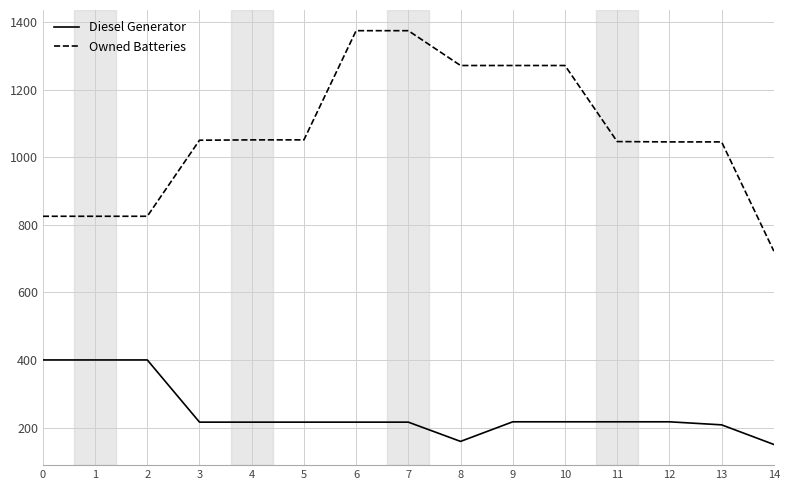

What is the minimum value shown in the chart?

150